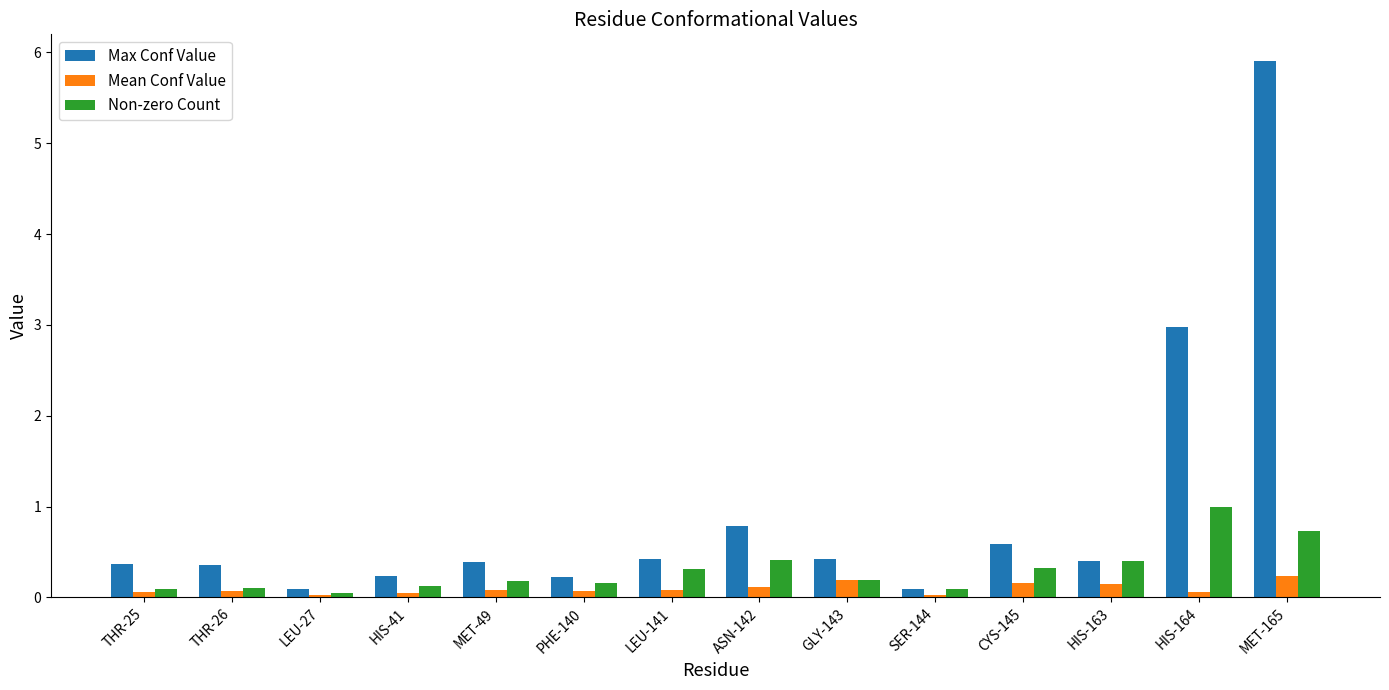

How many bars are there in each group?

3